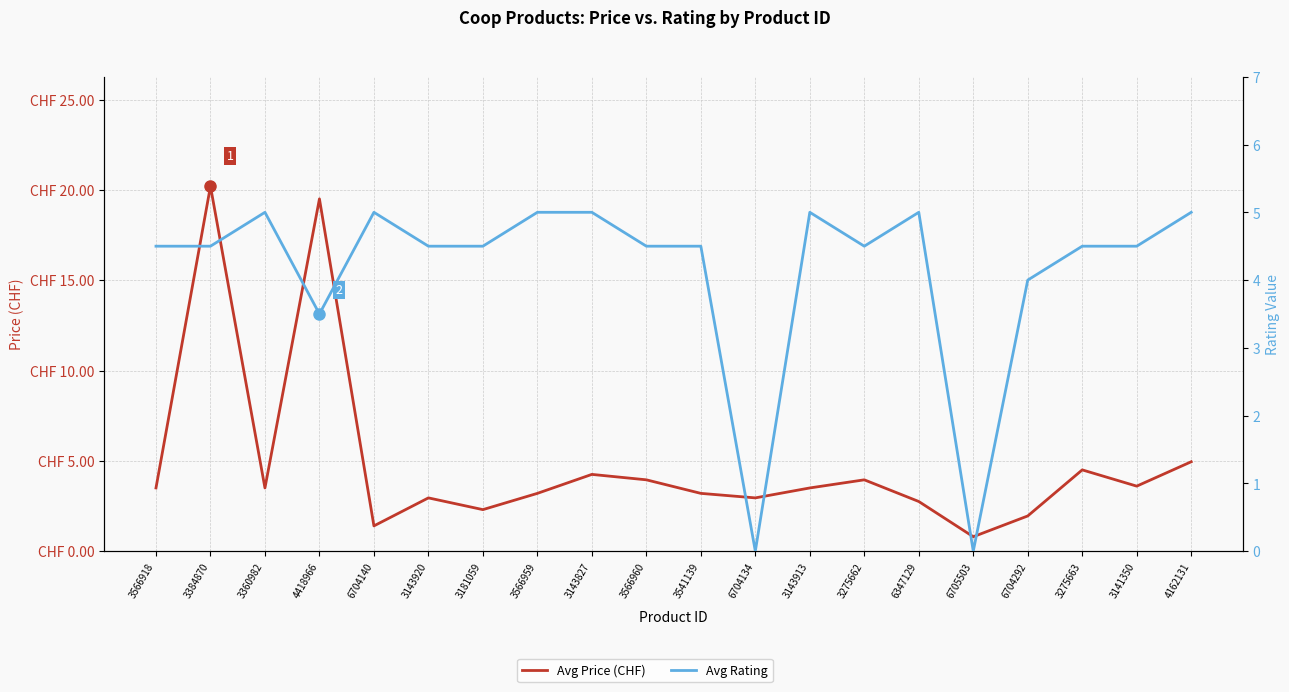

What value does the Avg Price (CHF) series have at 4418966?

19.5